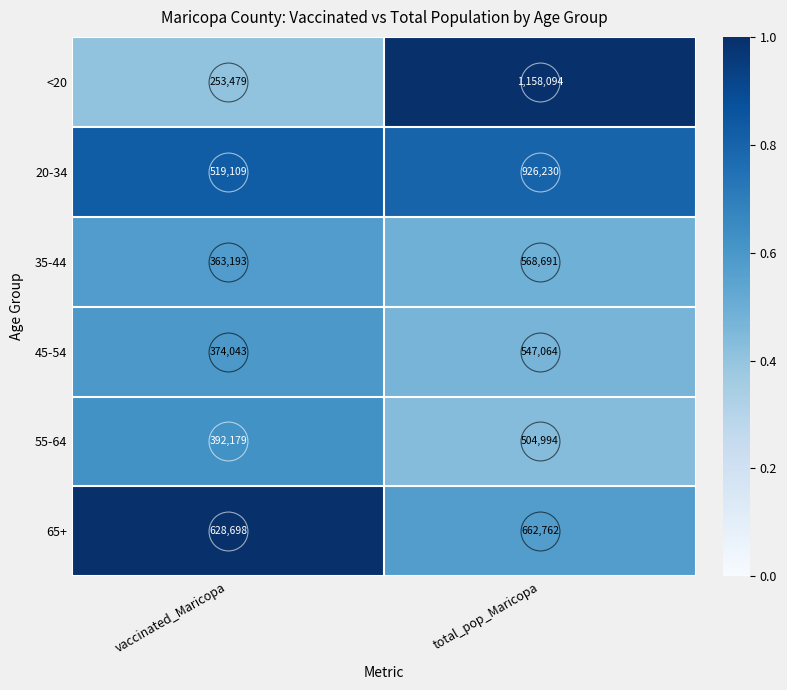

At which category is the sum across all series the highest?

total_pop_Maricopa